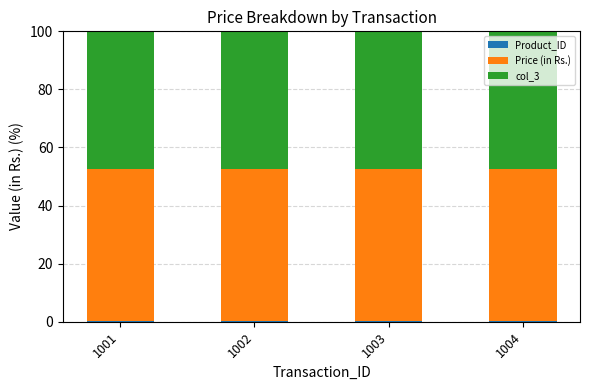

Which series changed the most between 1001 and 1004?

Product_ID